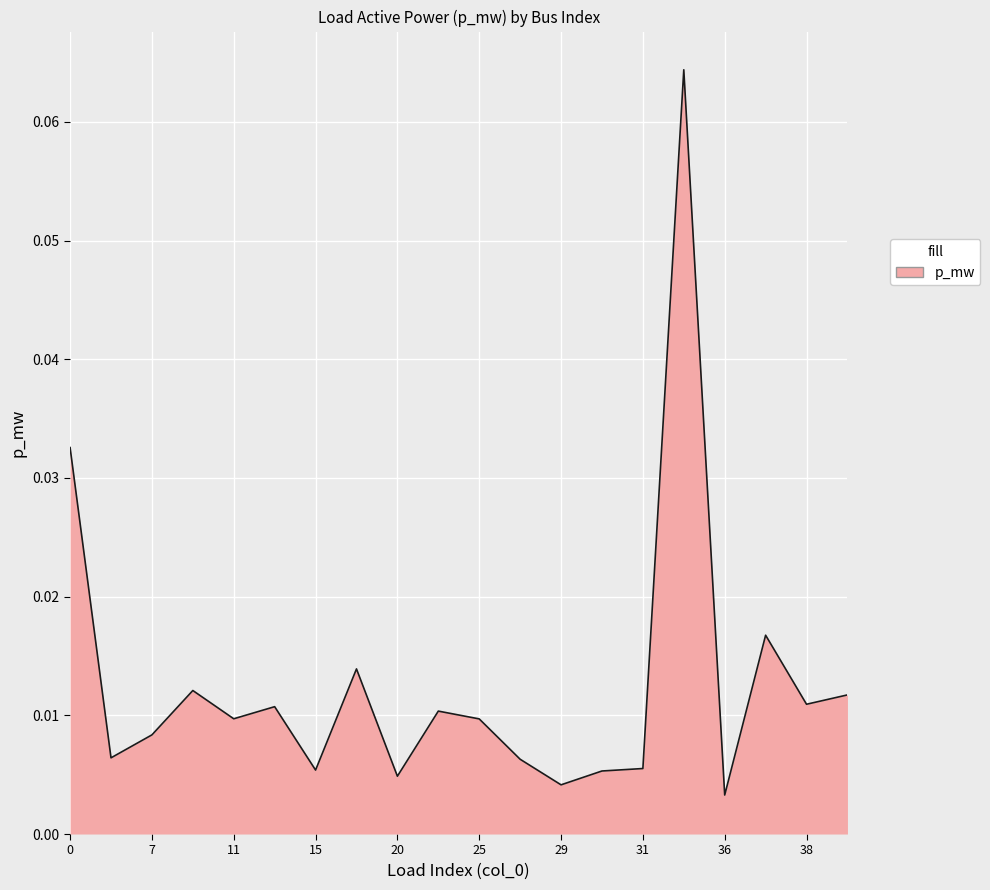

Rank the categories by value from lowest to highest.

36, 29, 20, 30, 15, 31, 27, 6, 7, 25, 11, 23, 13, 38, 39, 10, 19, 37, 0, 34